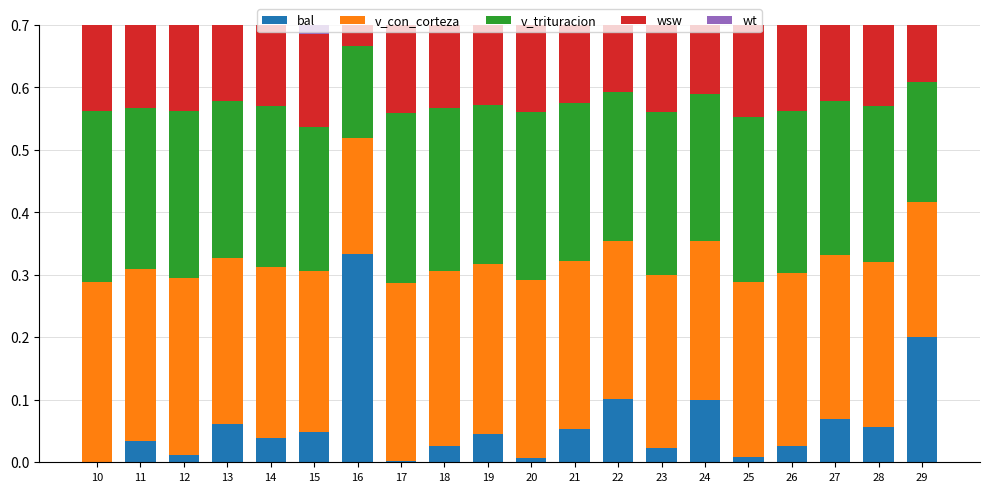

What is the approximate value of v_con_corteza at 20?

0.3